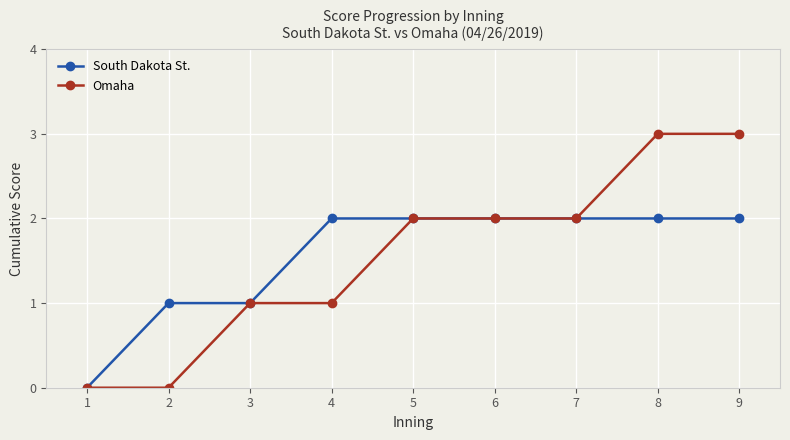

Reading left to right, extract all data points from this chart.

South Dakota St.: 1=0	2=1	3=1	4=2	5=2	6=2	7=2	8=2	9=2
Omaha: 1=0	2=0	3=1	4=1	5=2	6=2	7=2	8=3	9=3